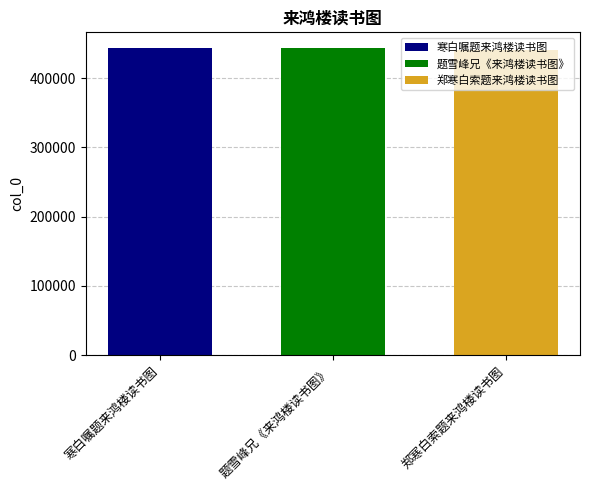

The value of 题雪峰兄《来鸿楼读书图》 at 题雪峰兄《来鸿楼读书图》 is 443927. True or false?

True